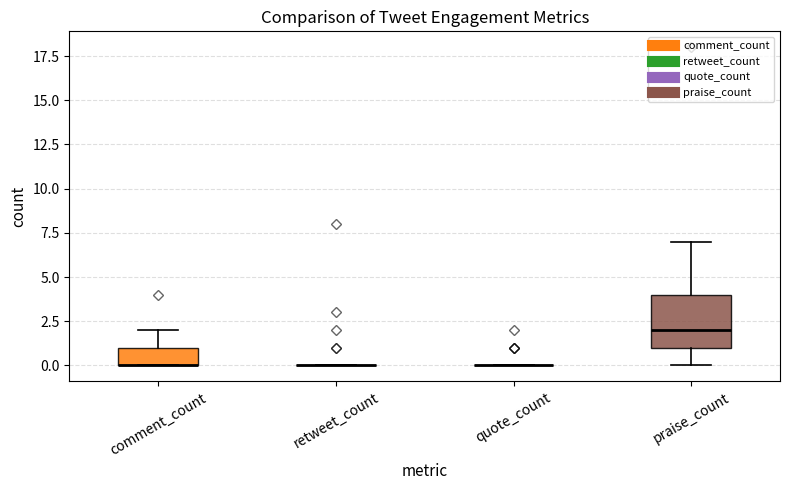

Reading left to right, transcribe this box plot: for each box, give where its median line is, the range the box spans, and where its two whiskers end, as read against the y-axis. The values are not printed on the chart, so give them approximately, as read against the axis.

comment_count: median 0 (drawn on the box's lower edge), box 0 to 1, whiskers 0 to 2
retweet_count: box collapsed to a line at 0, whiskers 0 to 0
quote_count: box collapsed to a line at 0, whiskers 0 to 0
praise_count: median 2, box 1 to 4, whiskers 0 to 7